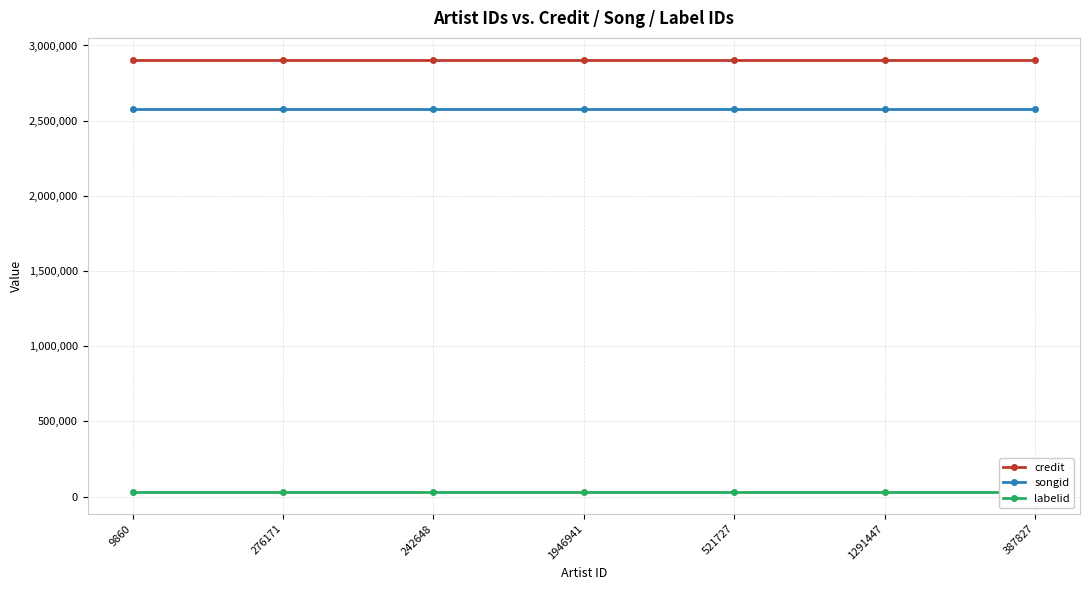

True or false: credit has a value of 5195984 at 9860.

False